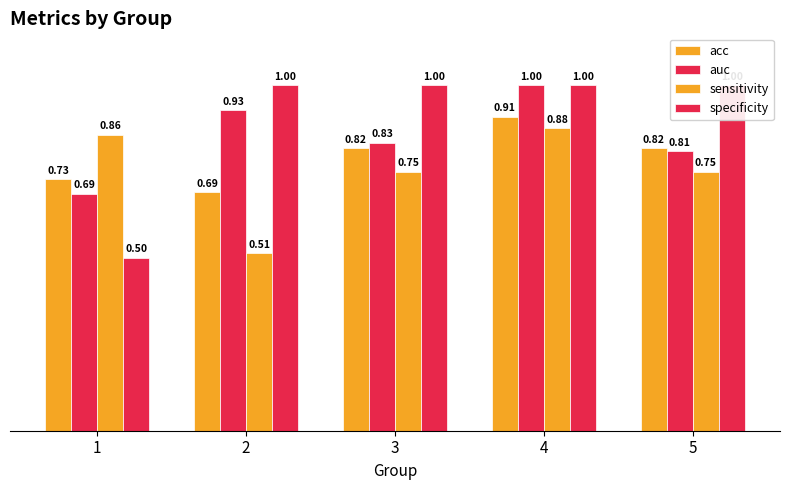

Which series has the largest total across all categories?

specificity